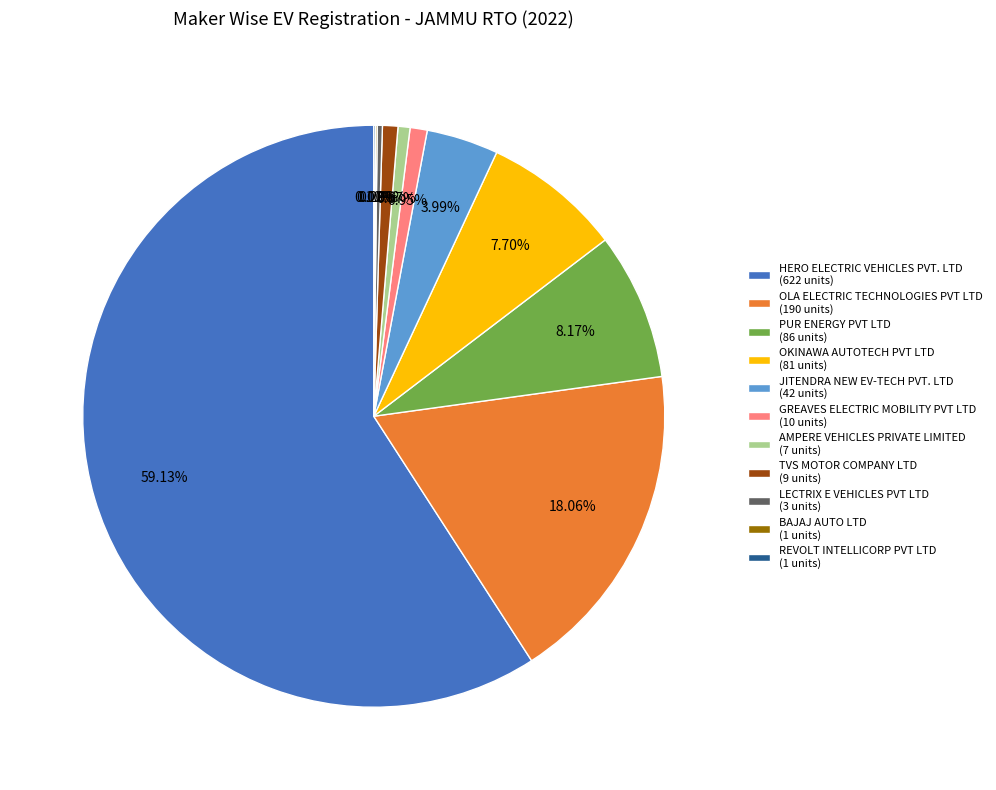

To the nearest percent, what is the difference between the largest and smallest slice percentages?

59%